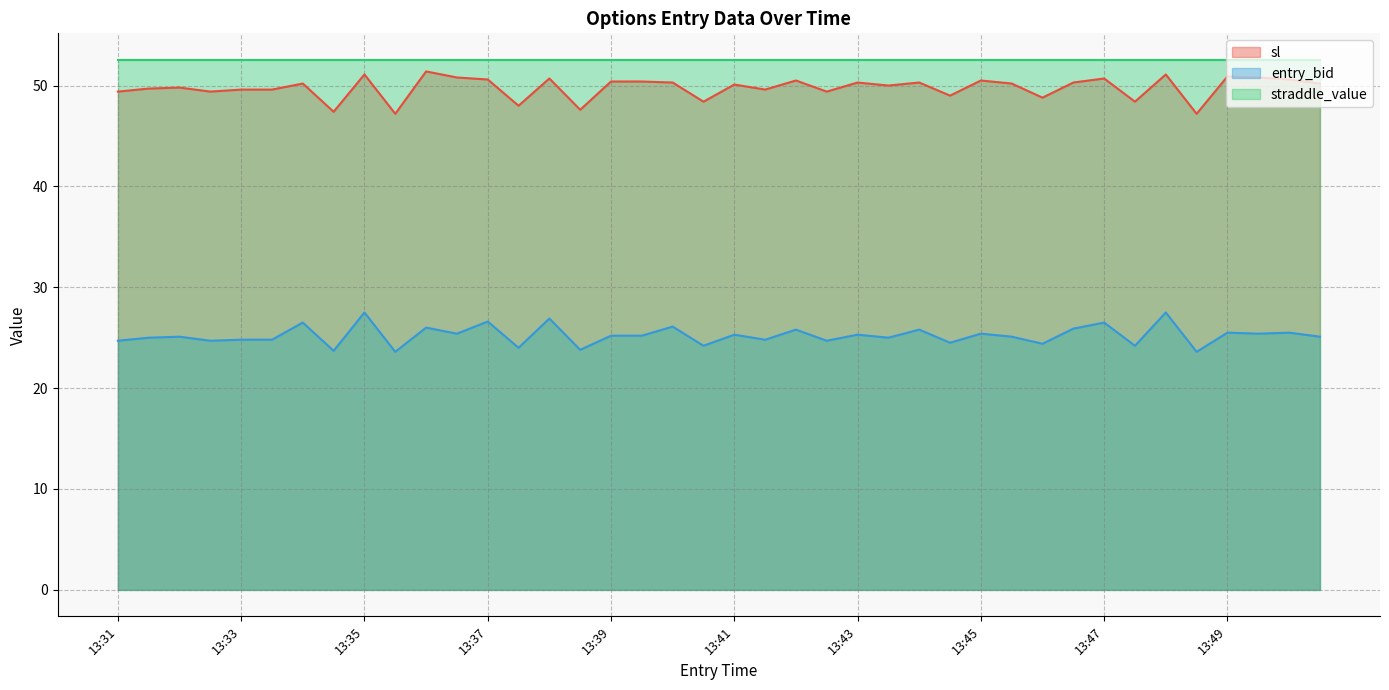

Count the number of data series in this chart.

3